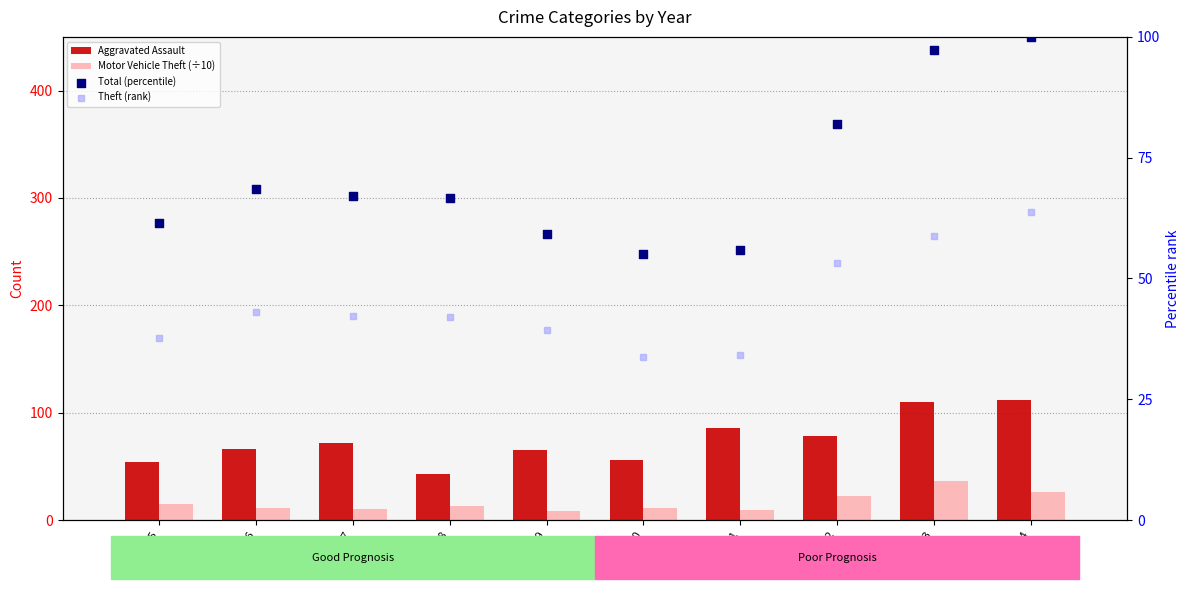

Which series has the largest Y range (max minus min)?

Aggravated Assault